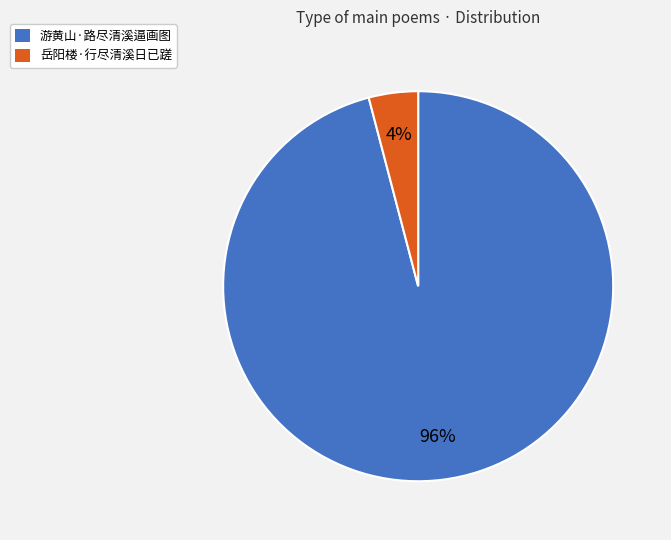

Rank the categories by value from lowest to highest.

岳阳楼·行尽清溪日已蹉, 游黄山·路尽清溪逼画图